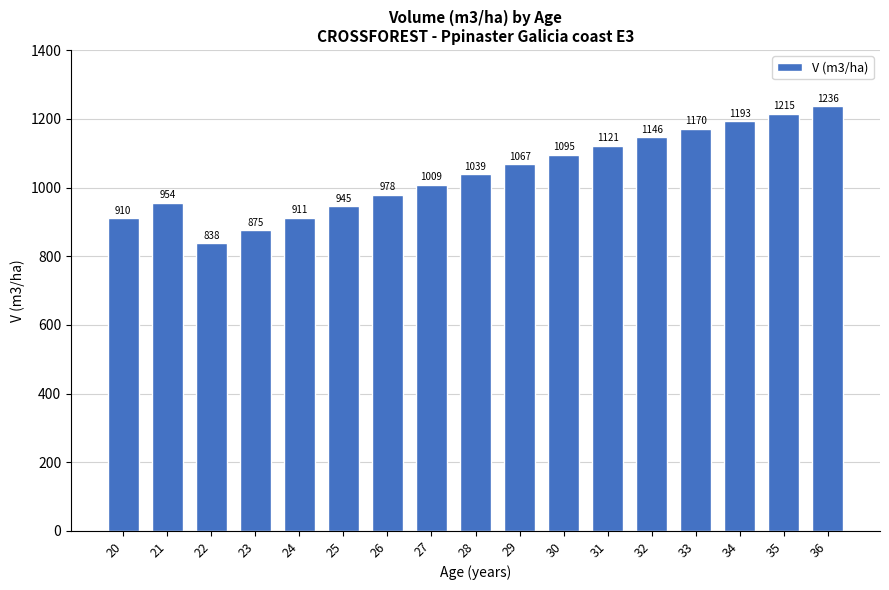

Which has a higher value, 20 or 31?

31